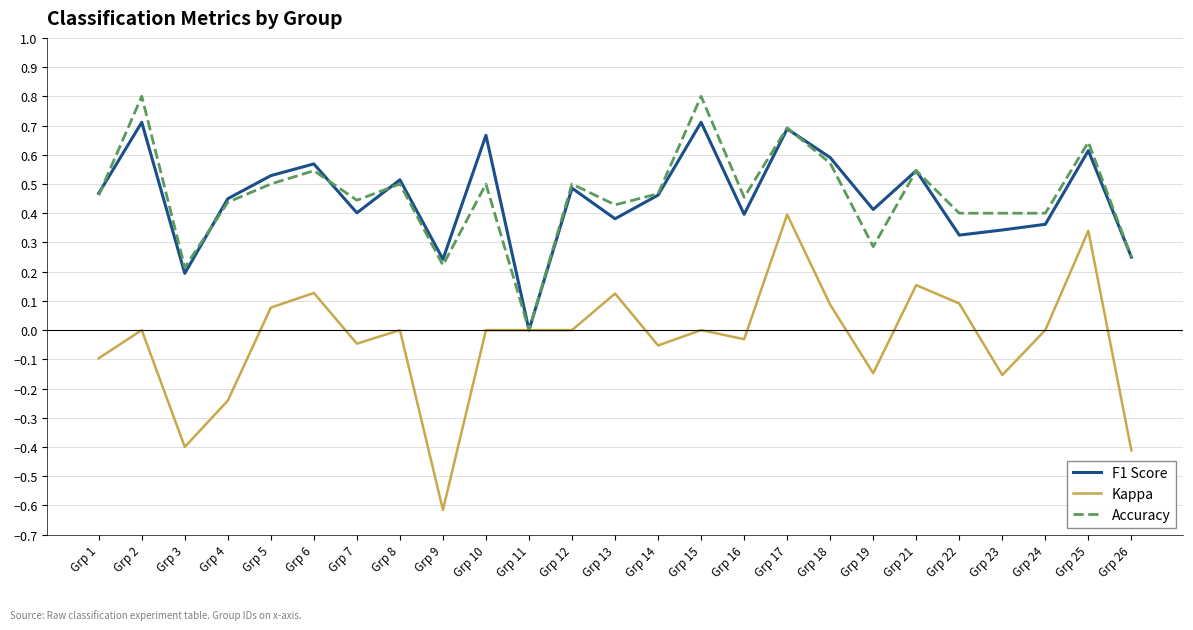

The value of Accuracy at Grp 2 is 1.2. True or false?

False